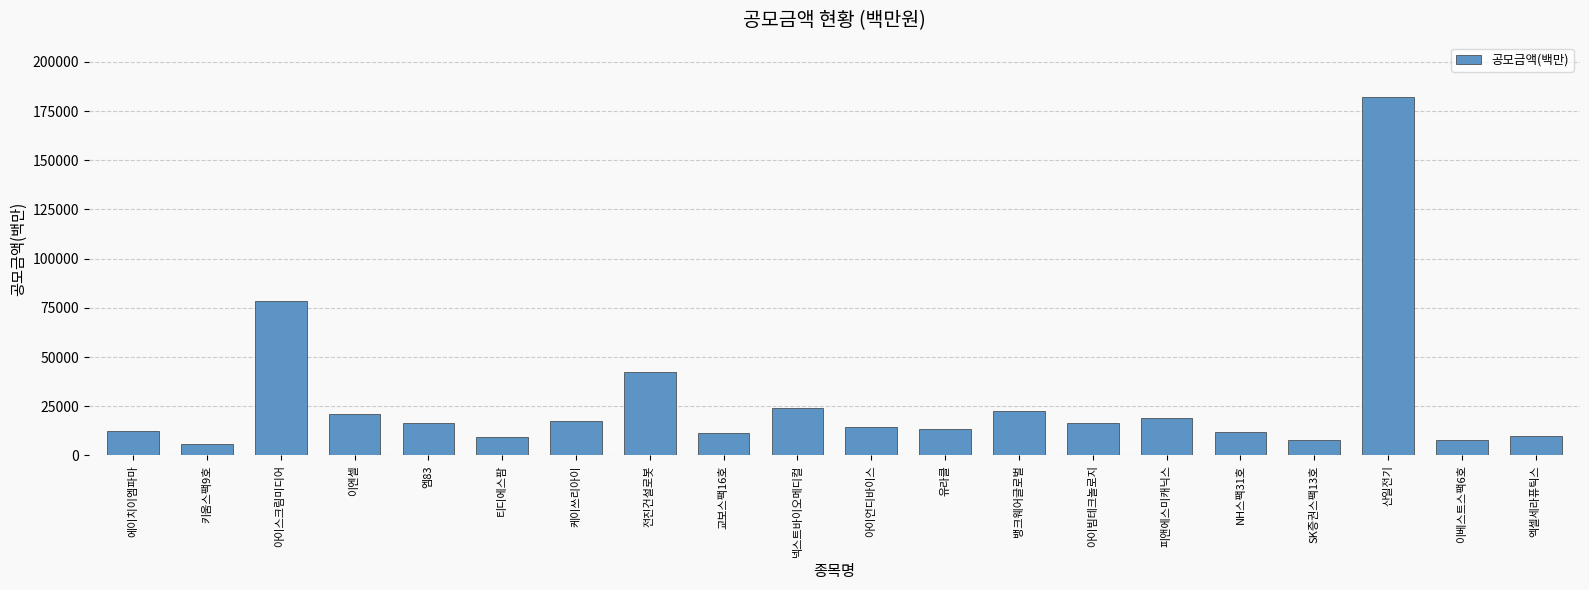

Approximately how many times larger is the value at NH스팩31호 compared to 케이쓰리아이?

0.7